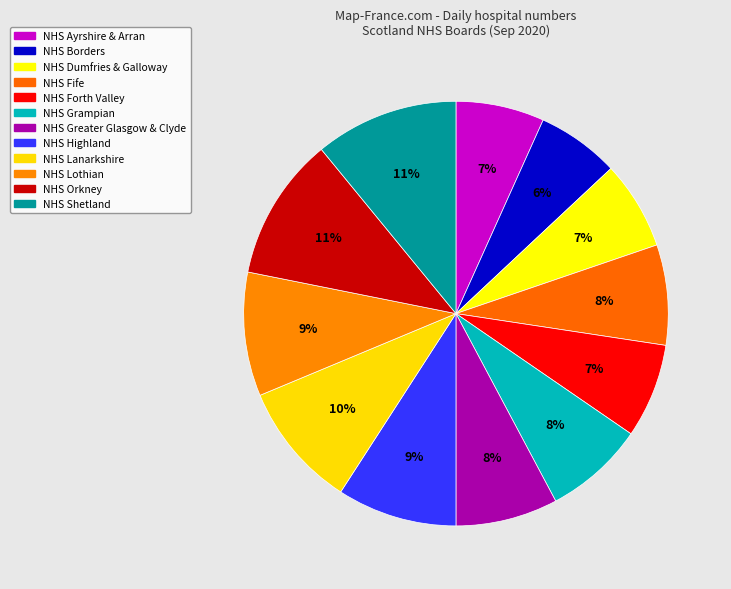

What is the ratio of the value at NHS Lanarkshire to the value at NHS Lothian?

1.0